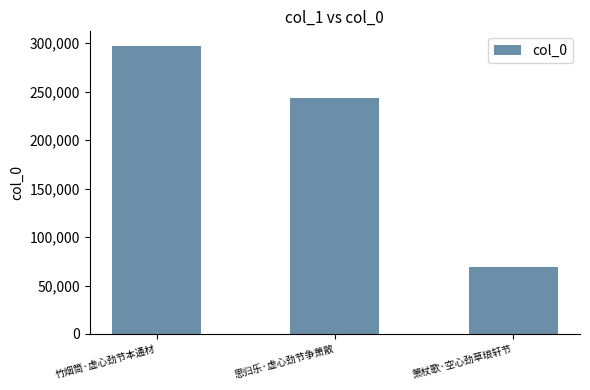

What position from the right is 箫杖歌·空心劲草琅轩节?

1